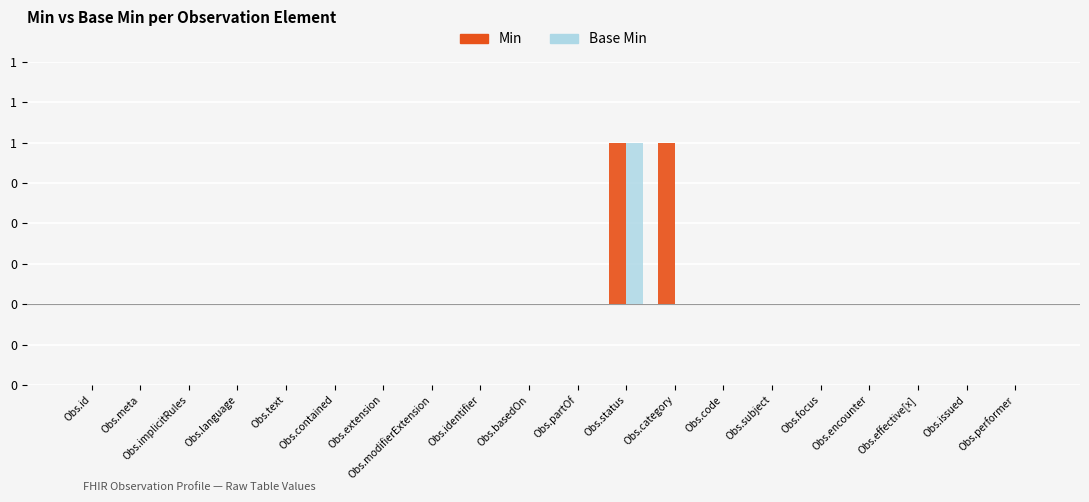

Reading left to right, transcribe all the data shown in this chart.

Min: 0	0	0	0	0	0	0	0	0	0	0	1	1	0	0	0	0	0	0	0
Base Min: 0	0	0	0	0	0	0	0	0	0	0	1	0	0	0	0	0	0	0	0